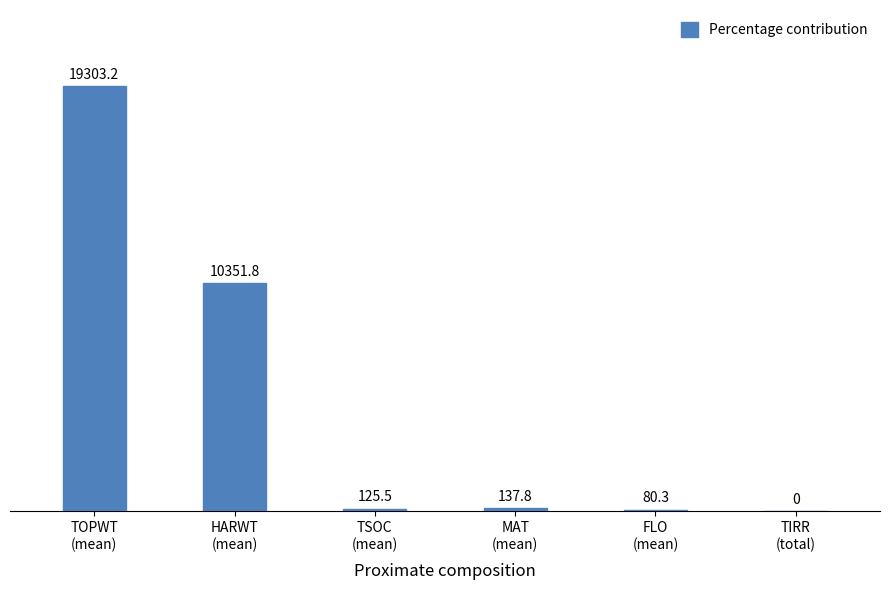

Is it true that the value at TOPWT
(mean) is 19303.2?

True